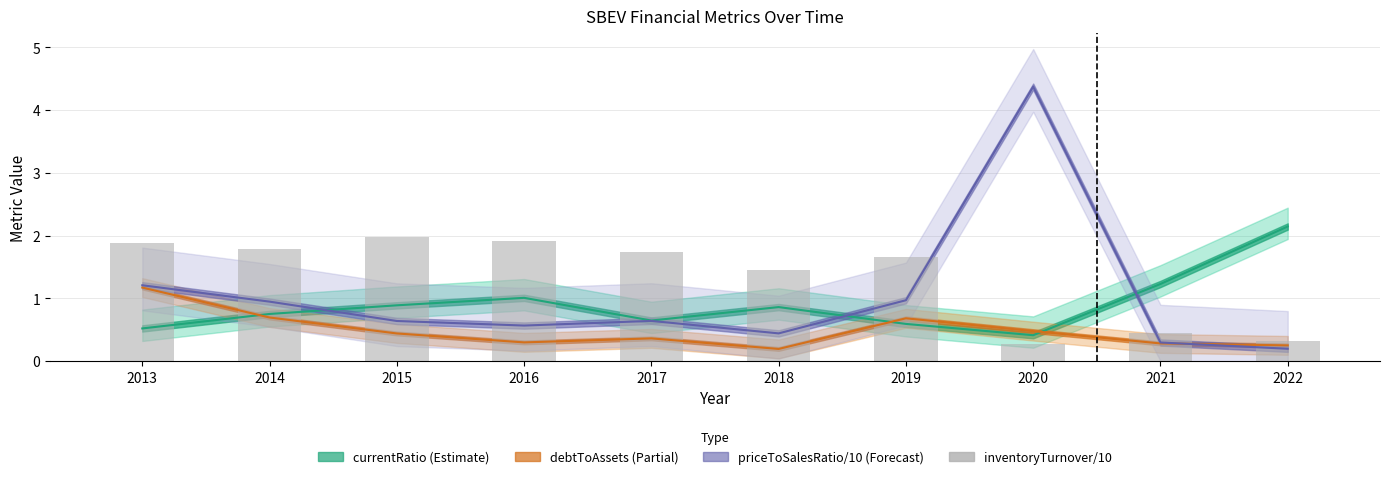

Between 2018 and 2013, which is larger?

2013